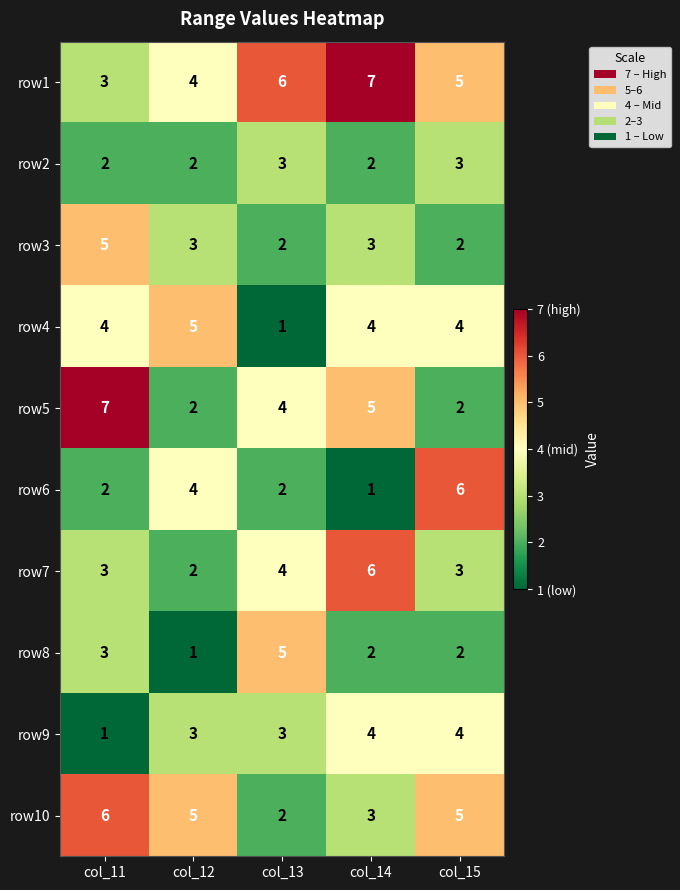

Which series changed the most between col_11 and col_15?

row5